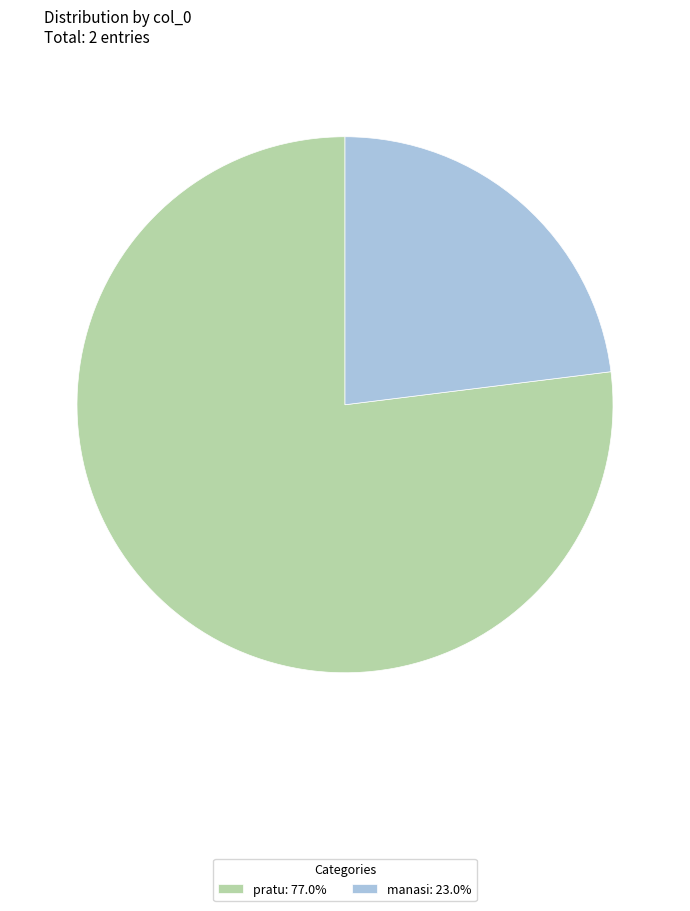

What is the ratio of the value at pratu: 77.0% to the value at manasi: 23.0%?

3.3